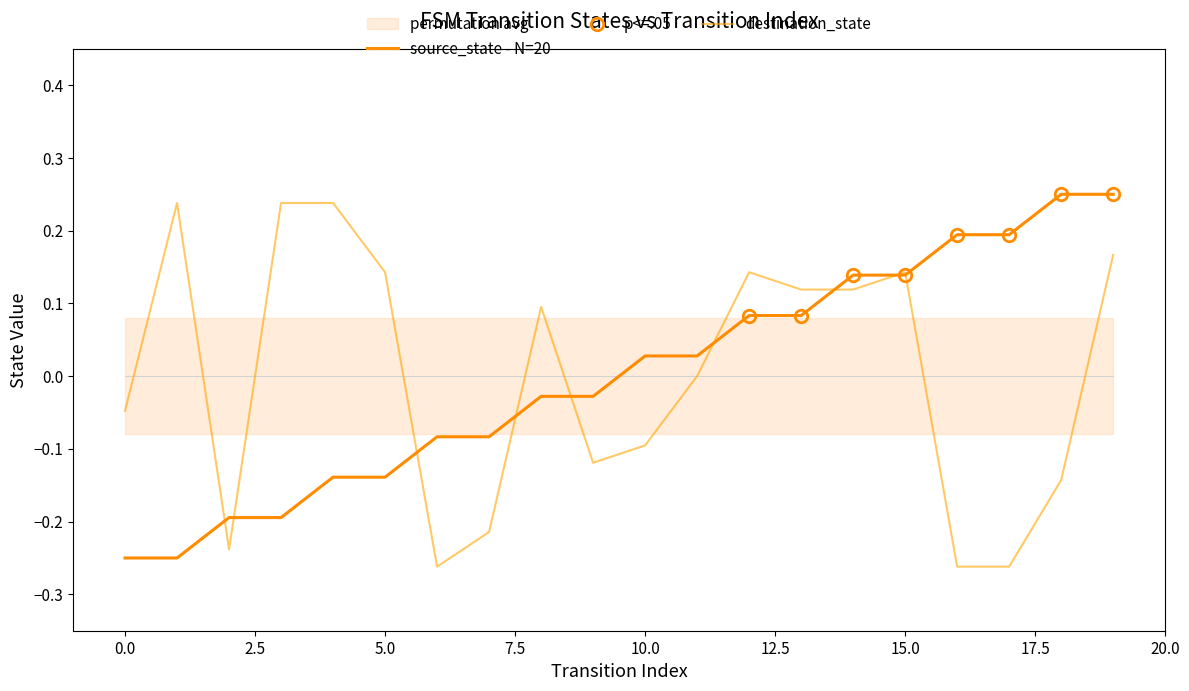

What is the value of the source_state point at the 13th from the left?

0.1